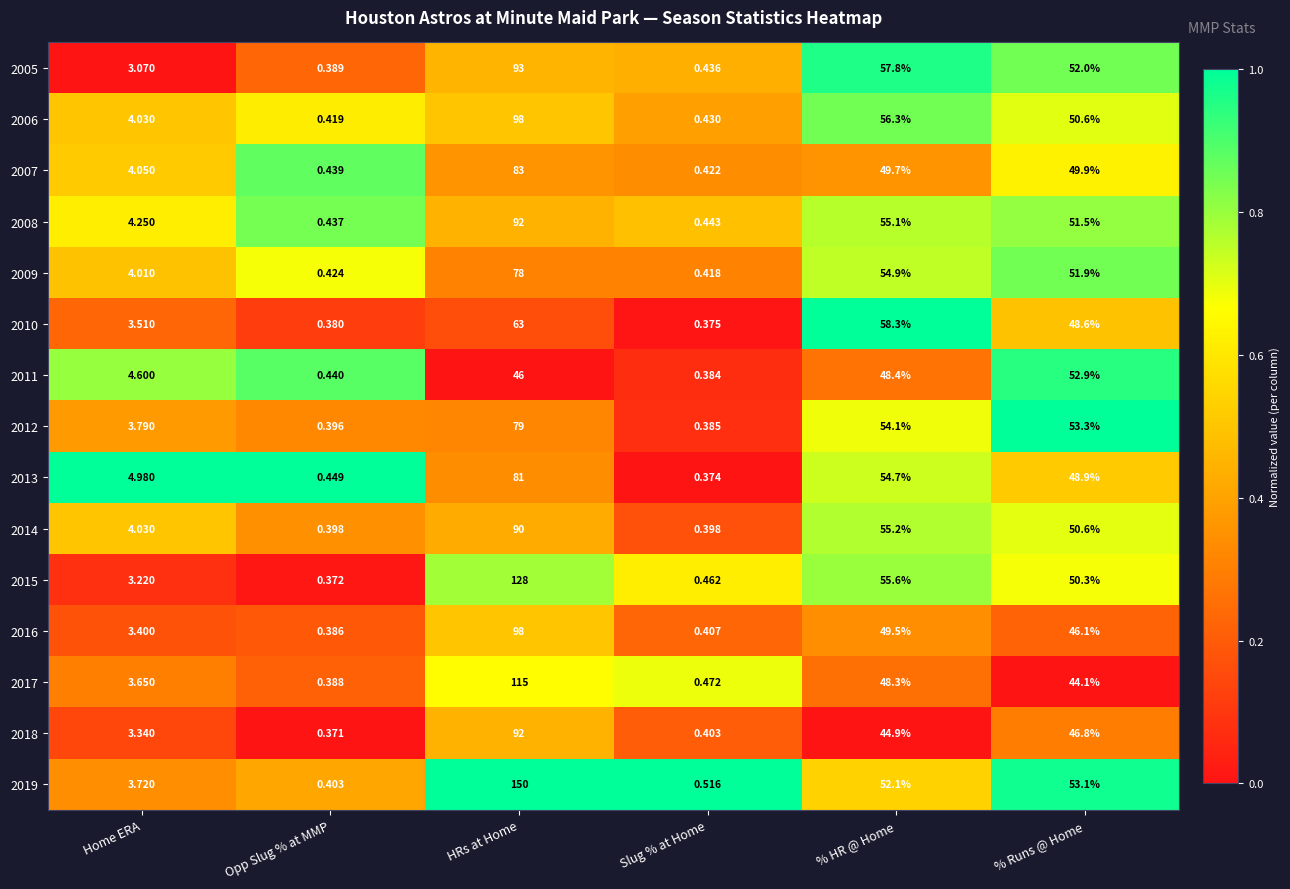

At which category is the sum across all series the highest?

HRs at Home